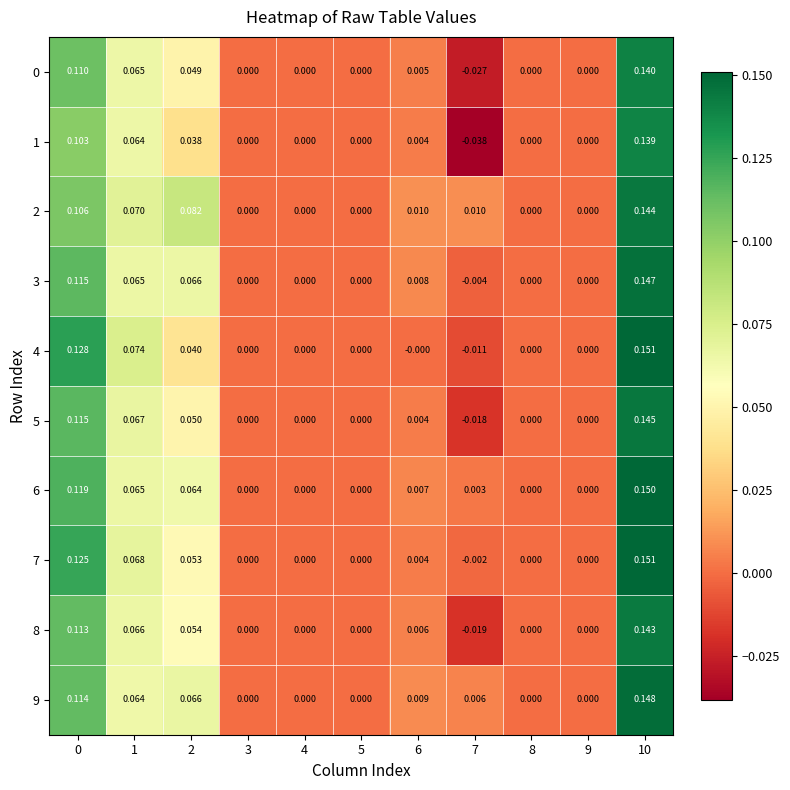

At which category is the sum across all series the highest?

10